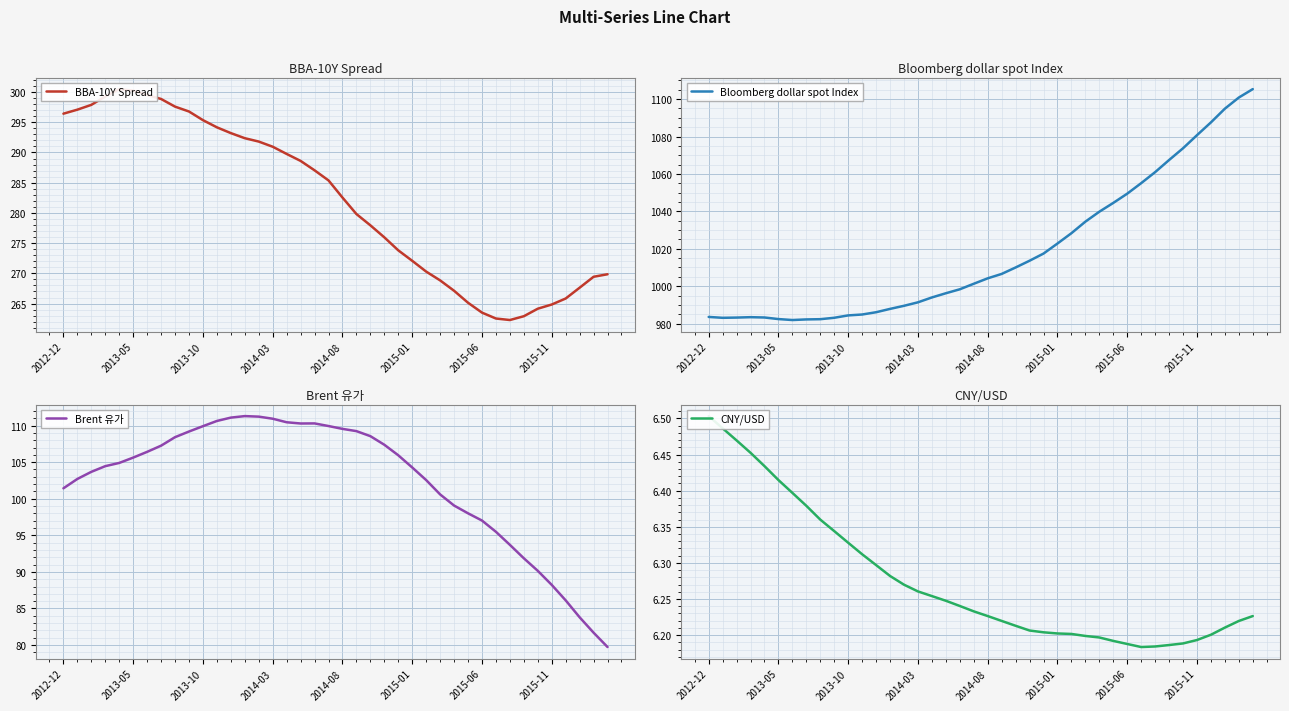

True or false: Bloomberg dollar spot Index has a value of 1049.5 at 2015-06.

True